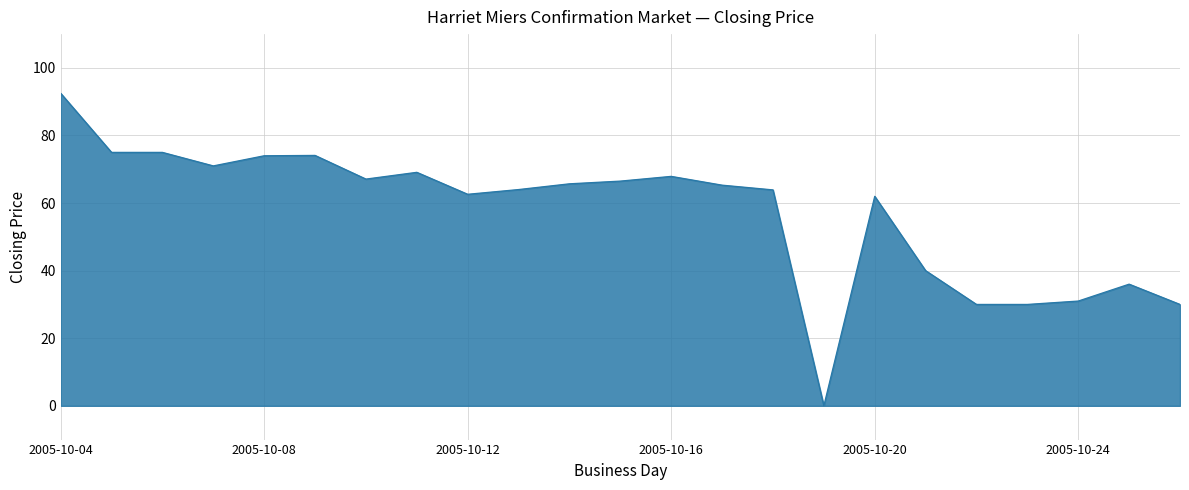

What is the greatest value displayed?

92.5